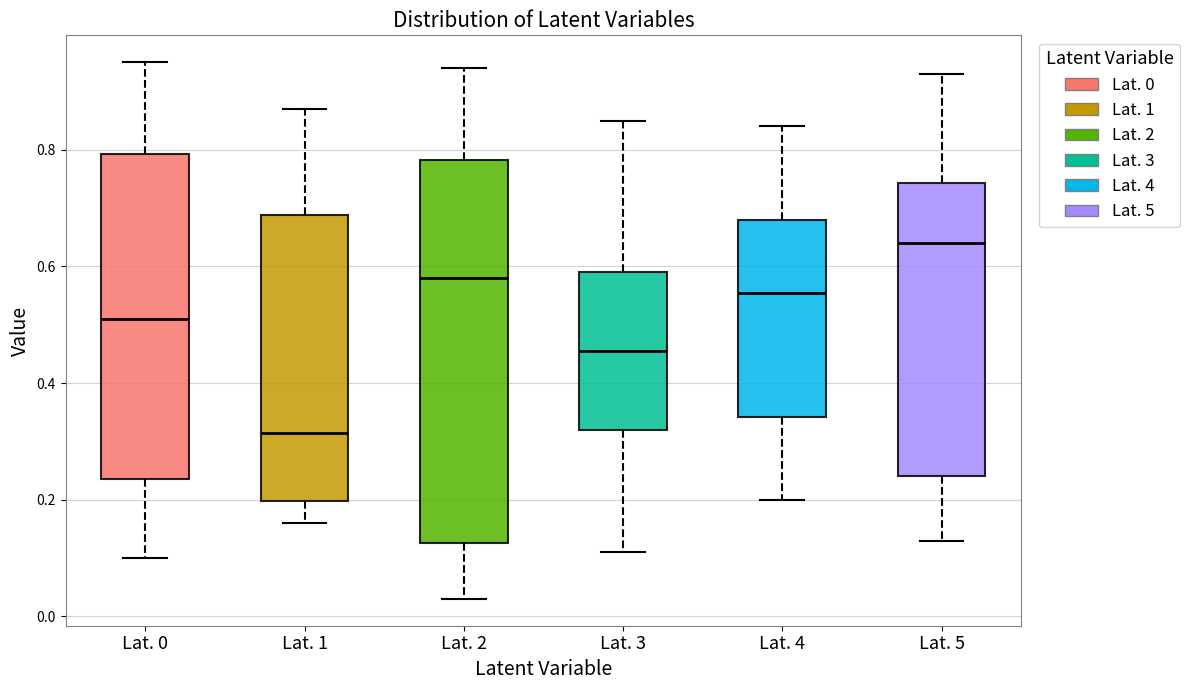

Which box is the tallest, from its lower edge to its upper edge?

Lat. 2